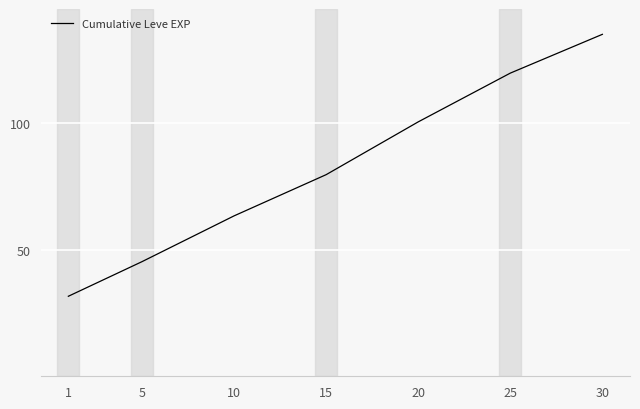

What value does the data have at 25?

119.7